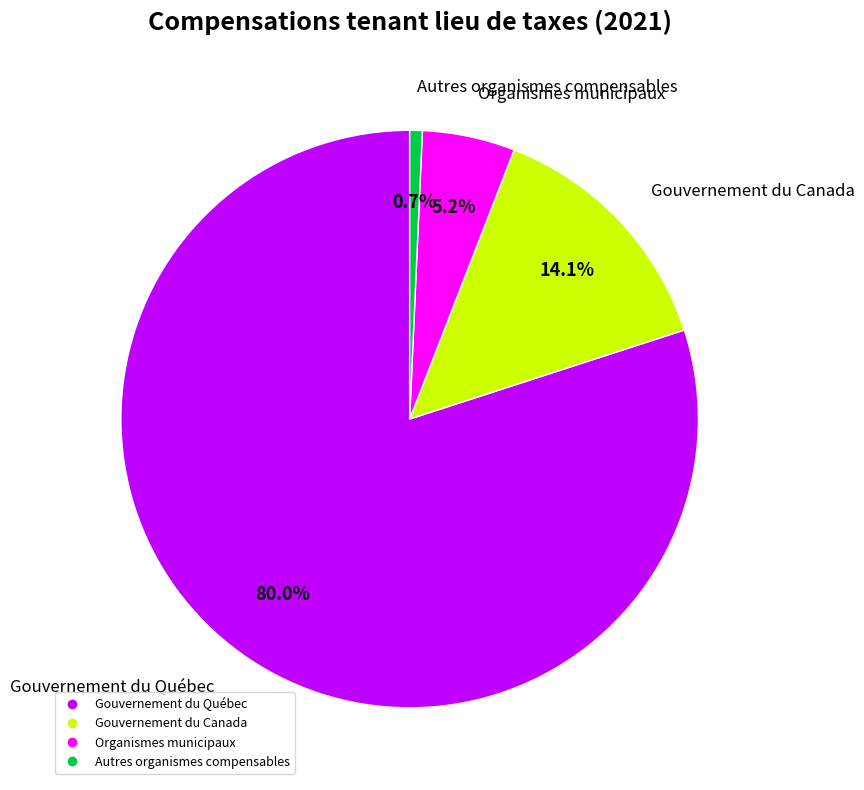

Rank the categories by value from highest to lowest.

Gouvernement du Québec, Gouvernement du Canada, Organismes municipaux, Autres organismes compensables